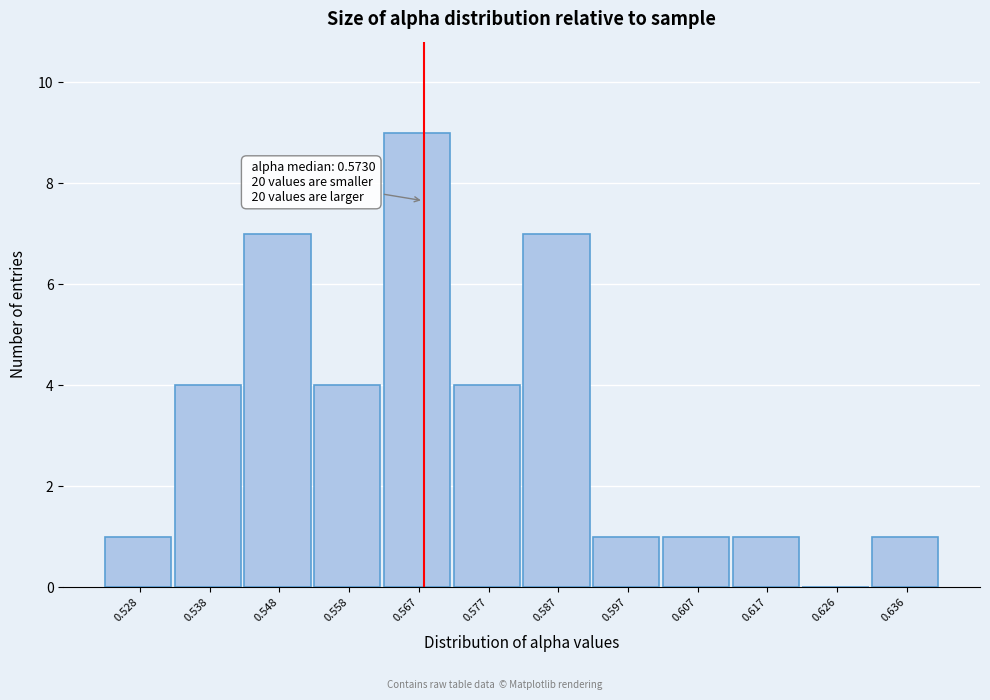

Reading left to right, transcribe all the data shown in this chart.

0.528=1	0.538=4	0.548=7	0.558=4	0.567=9	0.577=4	0.587=7	0.597=1	0.607=1	0.617=1	0.626=0	0.636=1